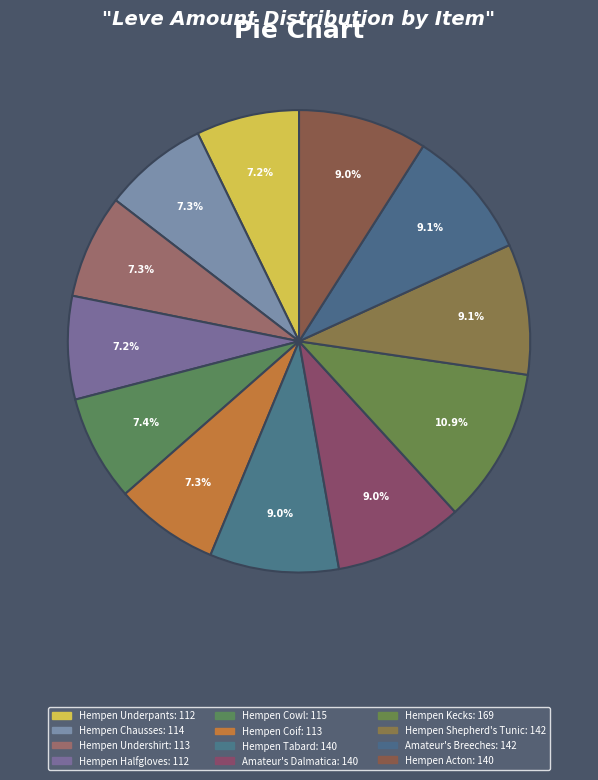

Does Amateur's Dalmatica represent more than half of the total?

No